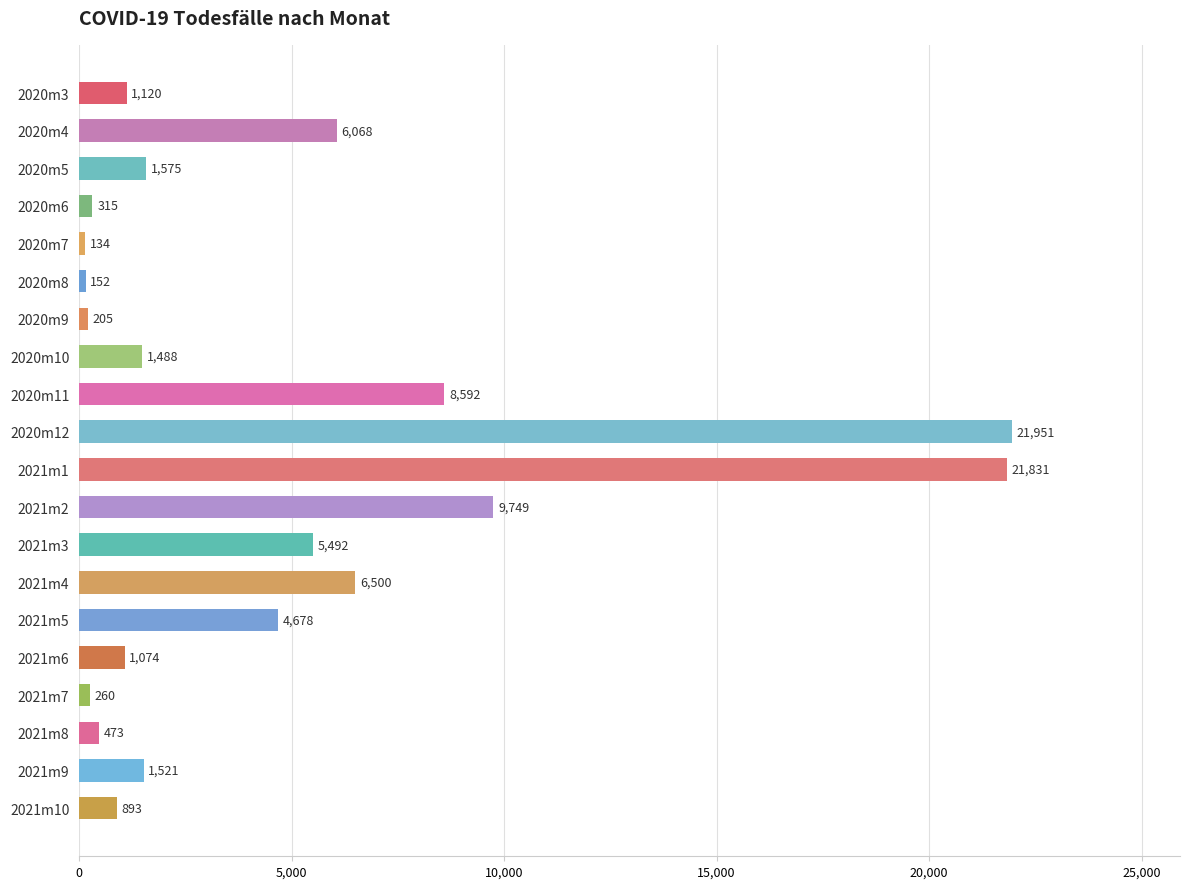

What is the label of the 15th bar from the top?

2021m5